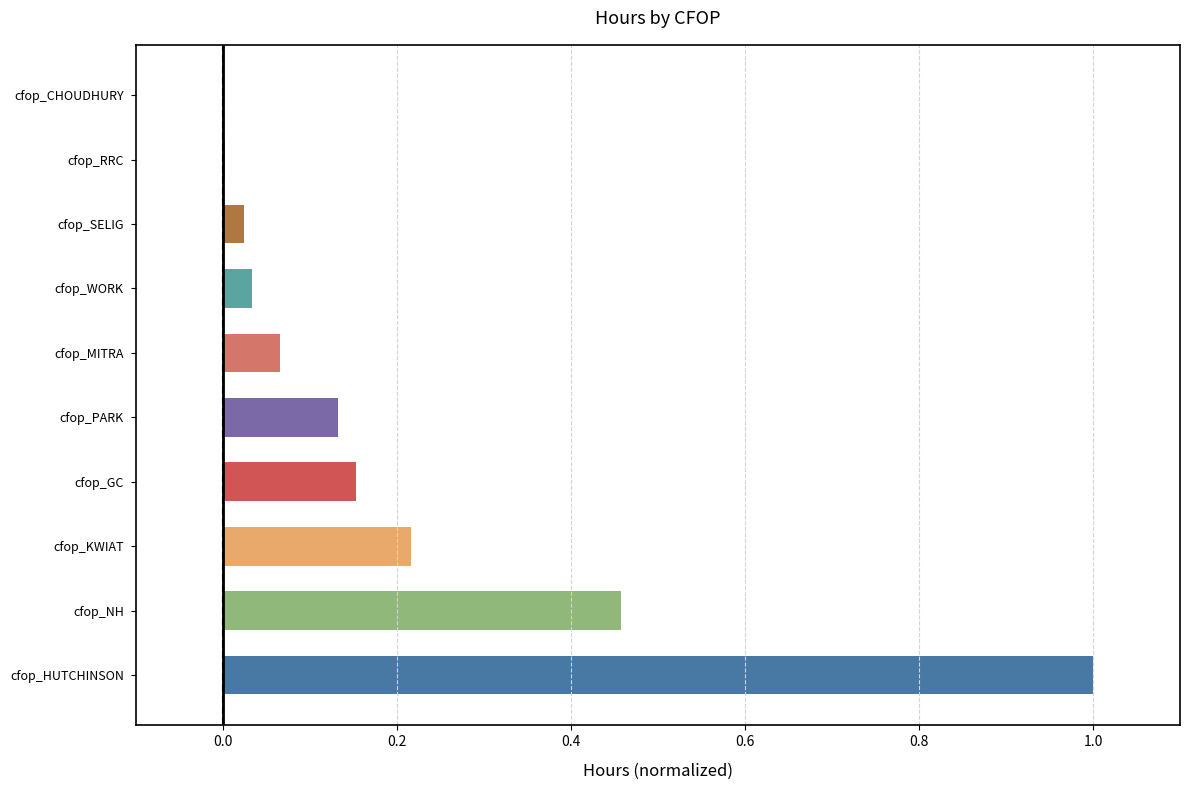

What is the maximum value shown in the chart?

1.0